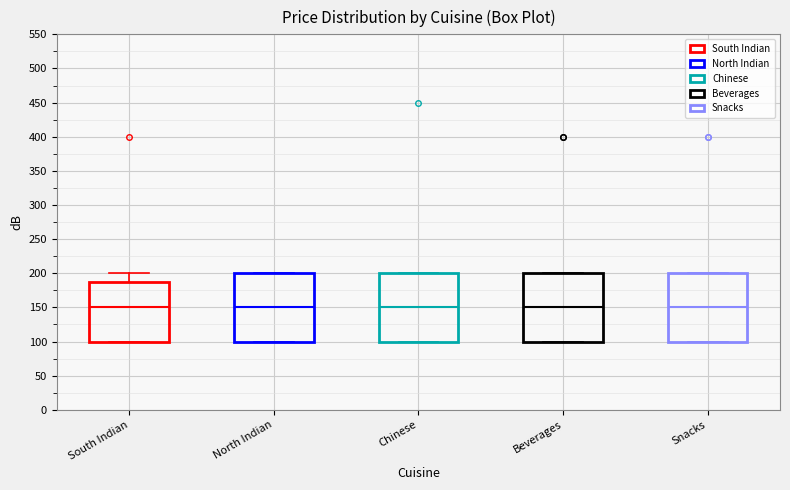

Reading left to right, transcribe this box plot: for each box, give where its median line is, the range the box spans, and where its two whiskers end, as read against the y-axis. The values are not printed on the chart, so give them approximately, as read against the axis.

South Indian: median 150, box 100 to 190, whiskers 100 to 200
North Indian: median 150, box 100 to 200, whiskers 100 to 200
Chinese: median 150, box 100 to 200, whiskers 100 to 200
Beverages: median 150, box 100 to 200, whiskers 100 to 200
Snacks: median 150, box 100 to 200, whiskers 100 to 200